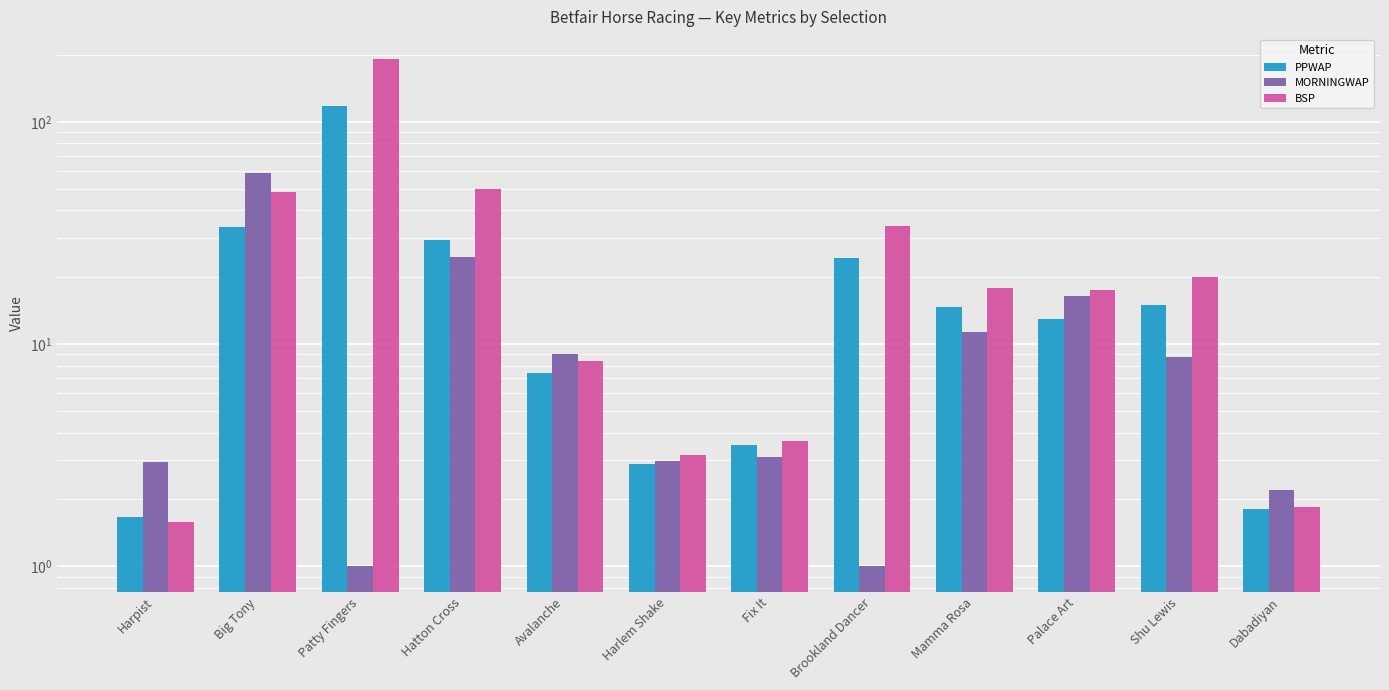

What is the difference between the MORNINGWAP values at Patty Fingers and Palace Art?

15.5